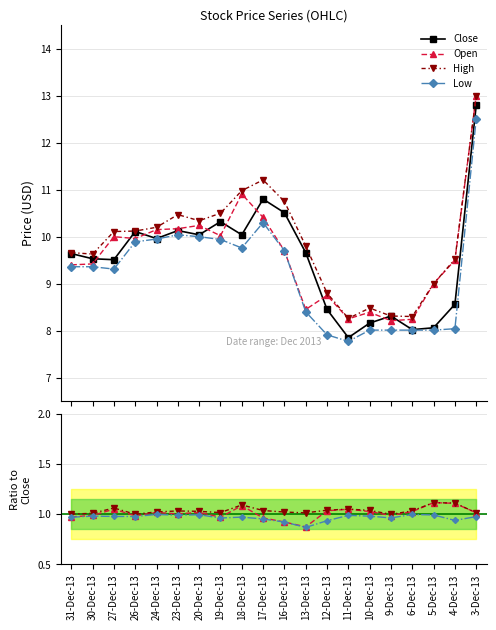

Which category has the highest value in the Open series?

3-Dec-13